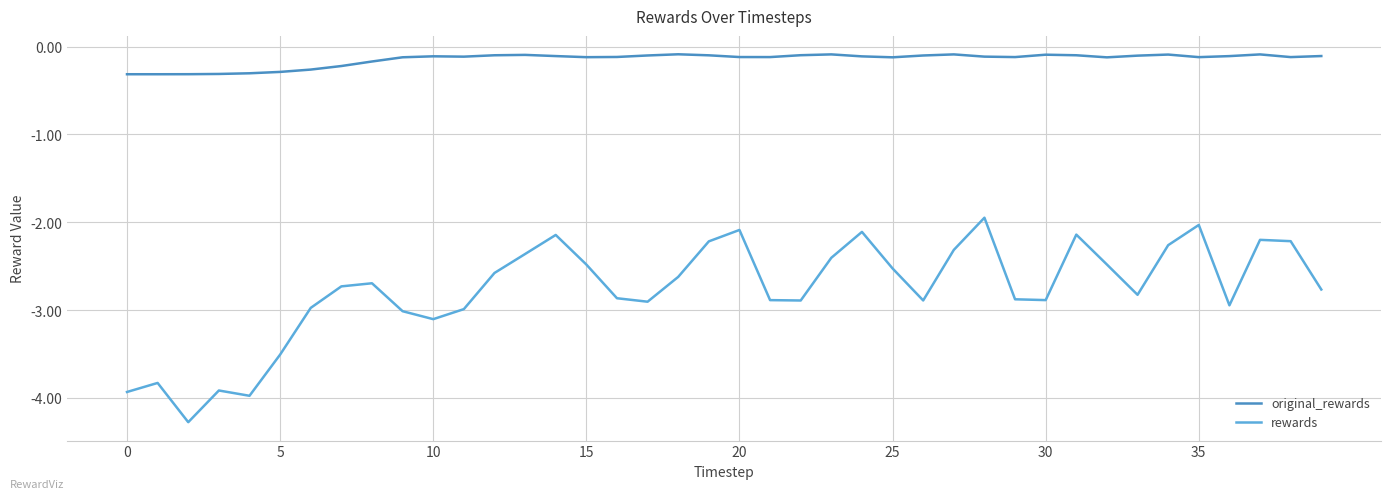

True or false: rewards and original_rewards intersect in this chart.

False